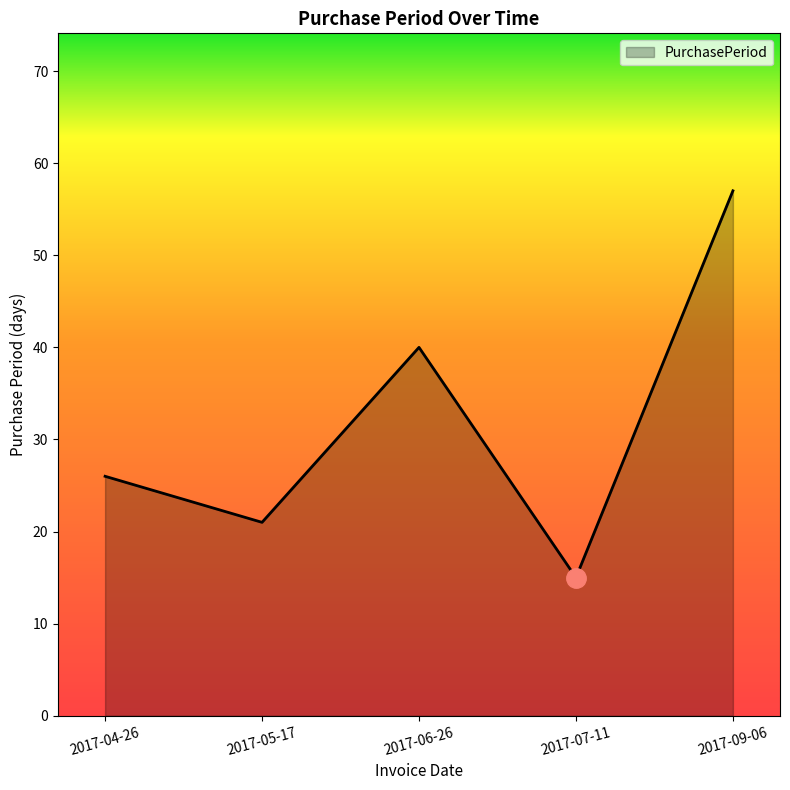

What is the change in value from 2017-06-26 to 2017-07-11?

-25